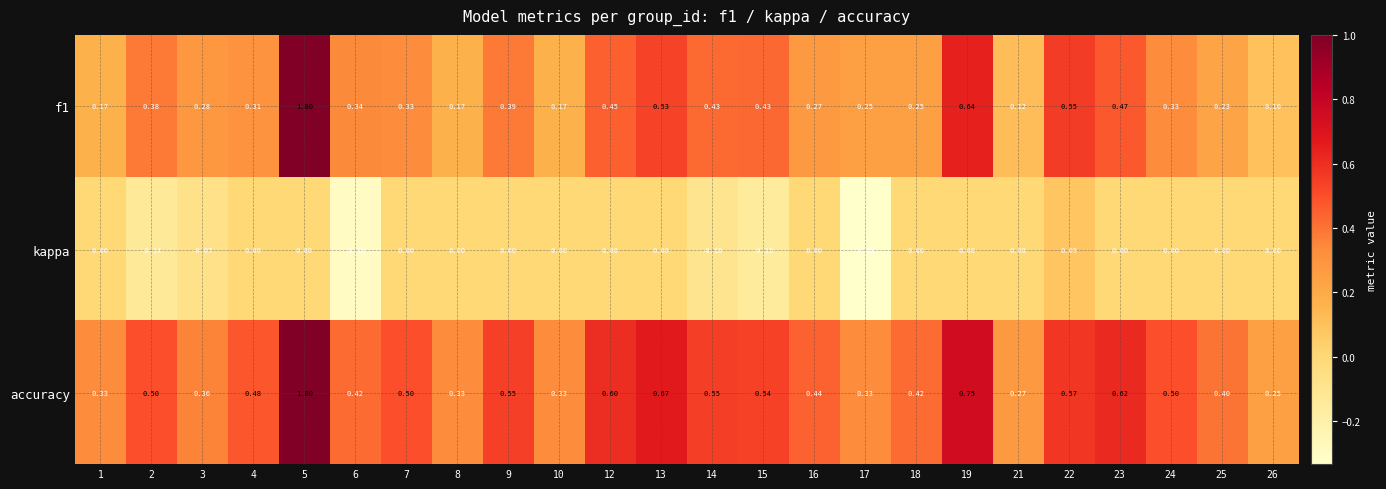

Is the value of f1 at 4 greater than the value of accuracy at 16?

No